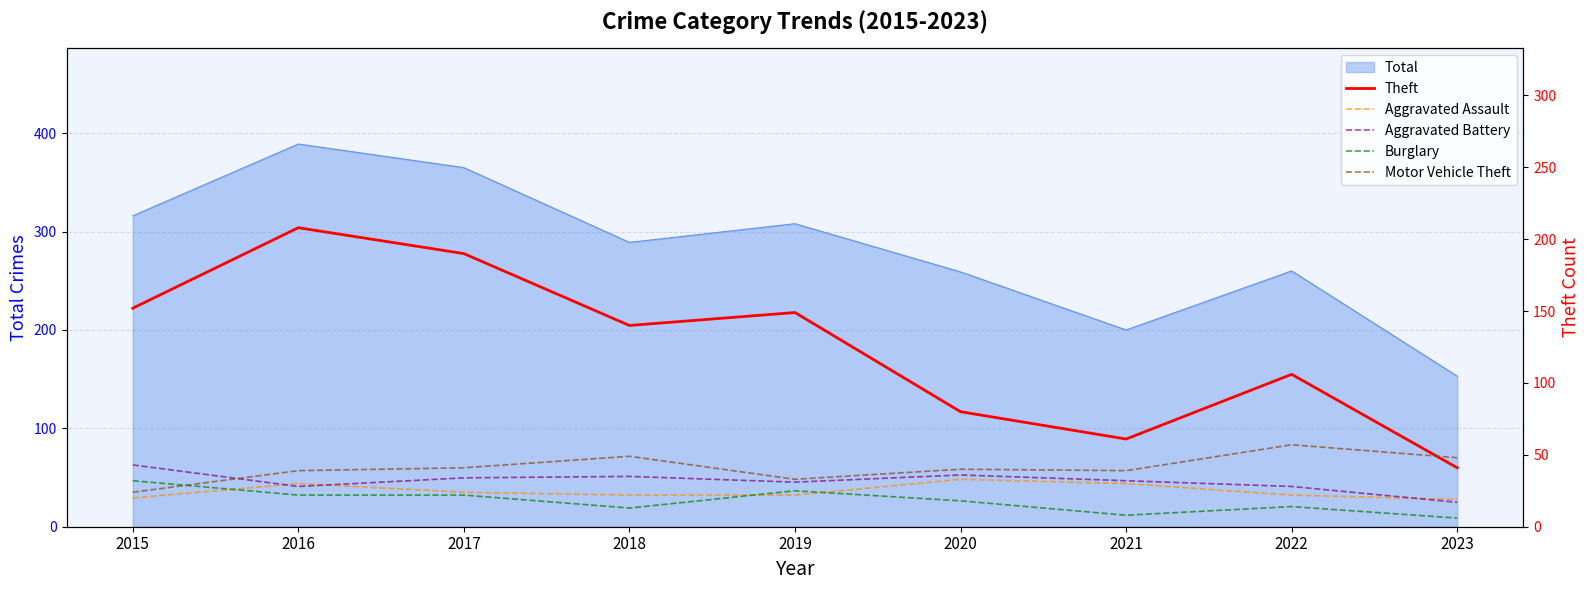

Does the chart have visible grid lines?

Yes